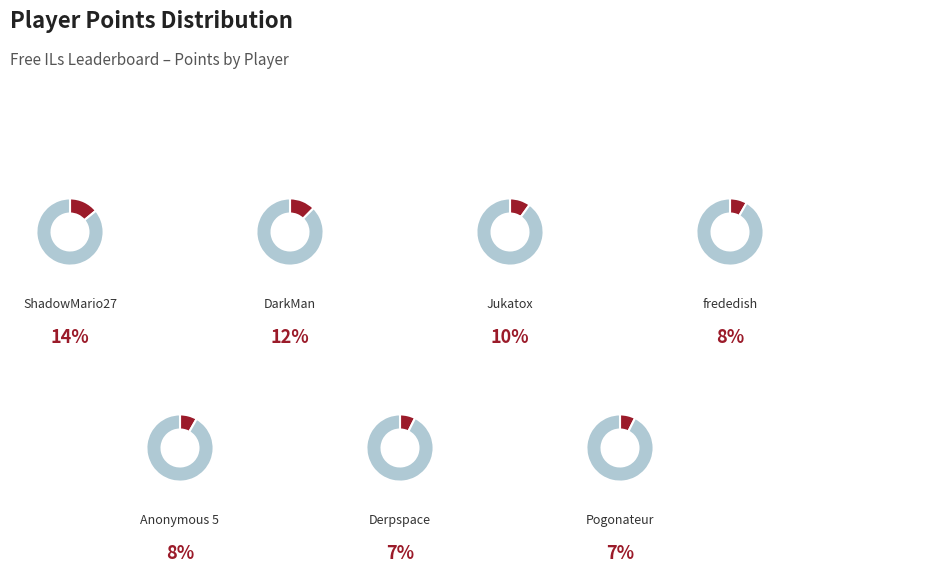

Is there any slice that represents more than half of the pie?

No